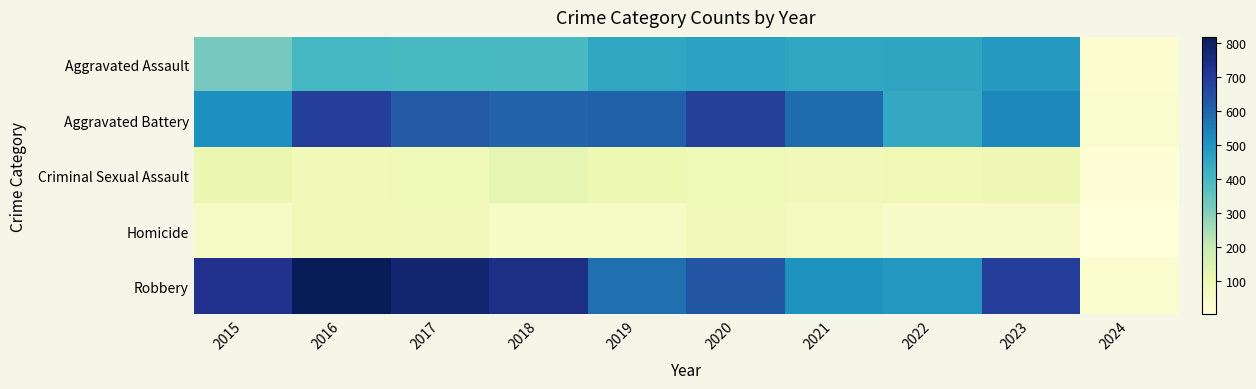

Reading right to left, extract all data points from this chart.

Aggravated Assault: 2024=25	2023=488	2022=458	2021=452	2020=466	2019=452	2018=392	2017=396	2016=402	2015=323
Aggravated Battery: 2024=31	2023=530	2022=446	2021=587	2020=686	2019=608	2018=600	2017=623	2016=691	2015=515
Criminal Sexual Assault: 2024=10	2023=96	2022=93	2021=81	2020=89	2019=102	2018=123	2017=91	2016=87	2015=105
Homicide: 2024=2	2023=48	2022=49	2021=69	2020=81	2019=53	2018=56	2017=82	2016=87	2015=50
Robbery: 2024=32	2023=690	2022=496	2021=506	2020=637	2019=577	2018=741	2017=780	2016=819	2015=726